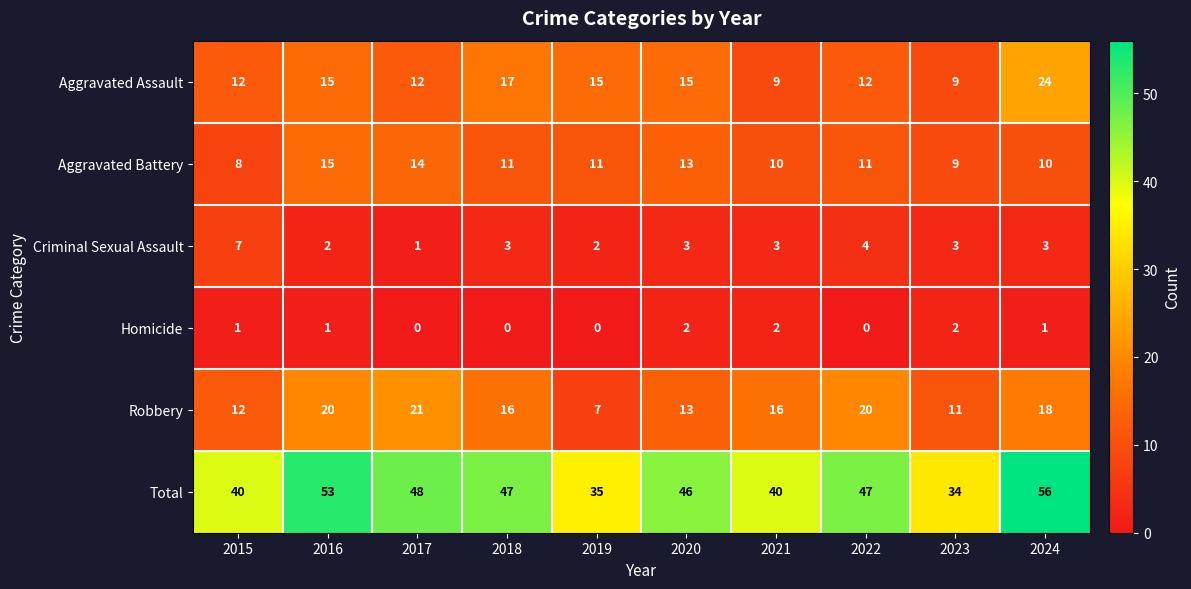

At which label is Criminal Sexual Assault closest to 4?

2022